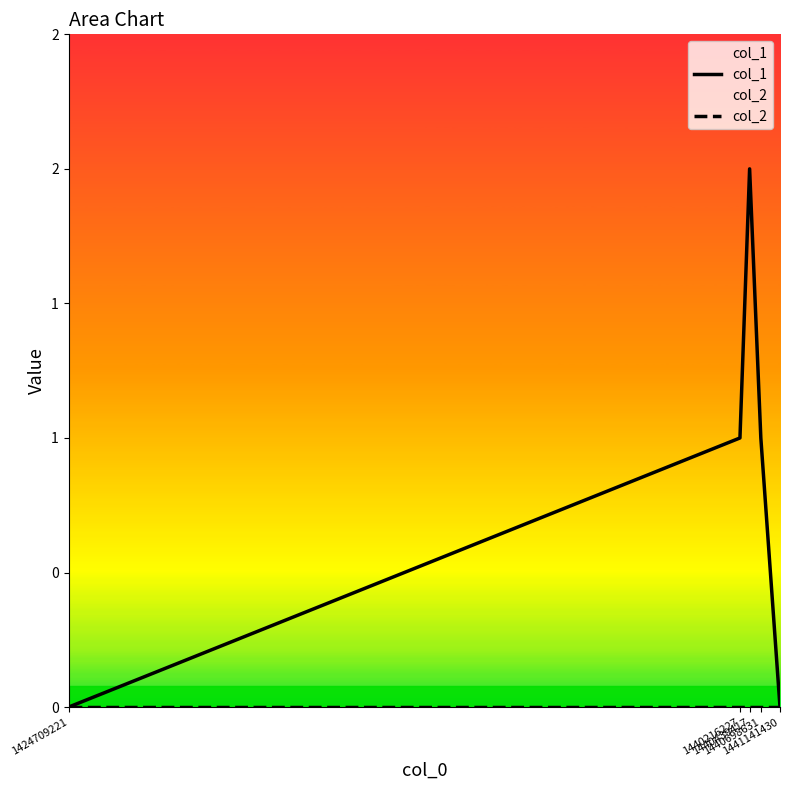

Rank the series by their maximum value, from lowest to highest.

col_2, col_1